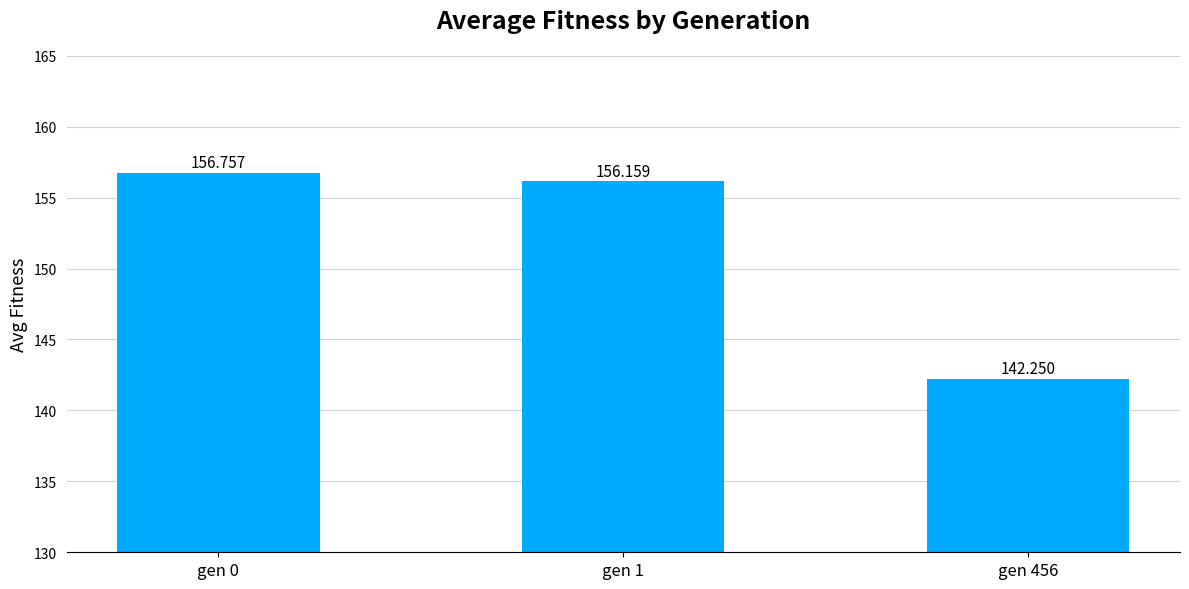

Where is the data nearest to the value 149?

gen 456